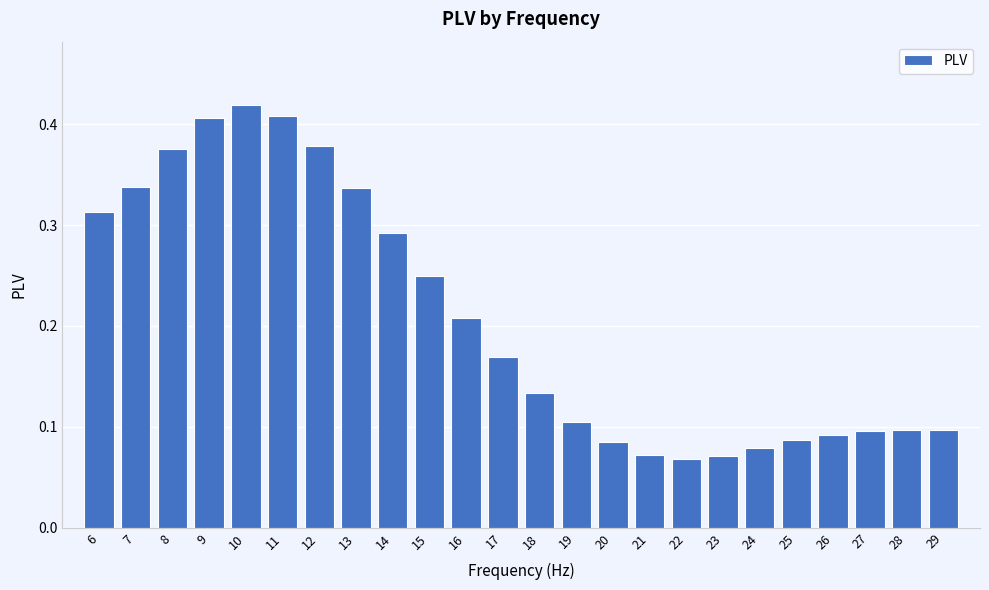

What is the sum of all values?

5.0